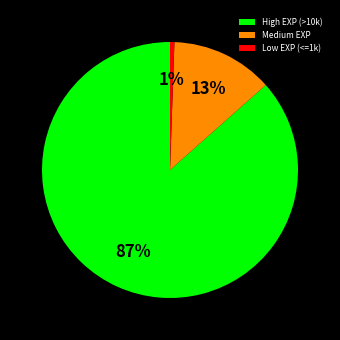

To the nearest percent, what portion does Medium EXP represent?

13%